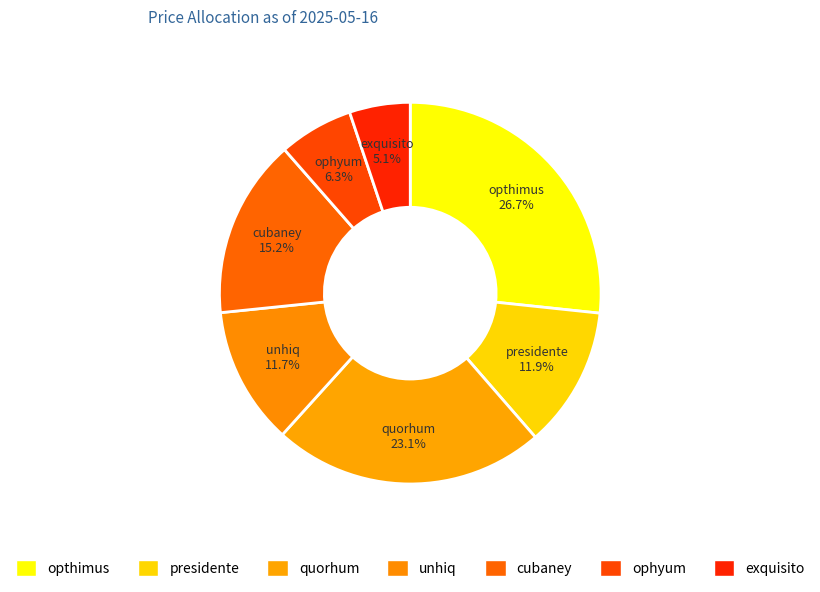

To the nearest percent, what percentage of the pie is opthimus?

27%